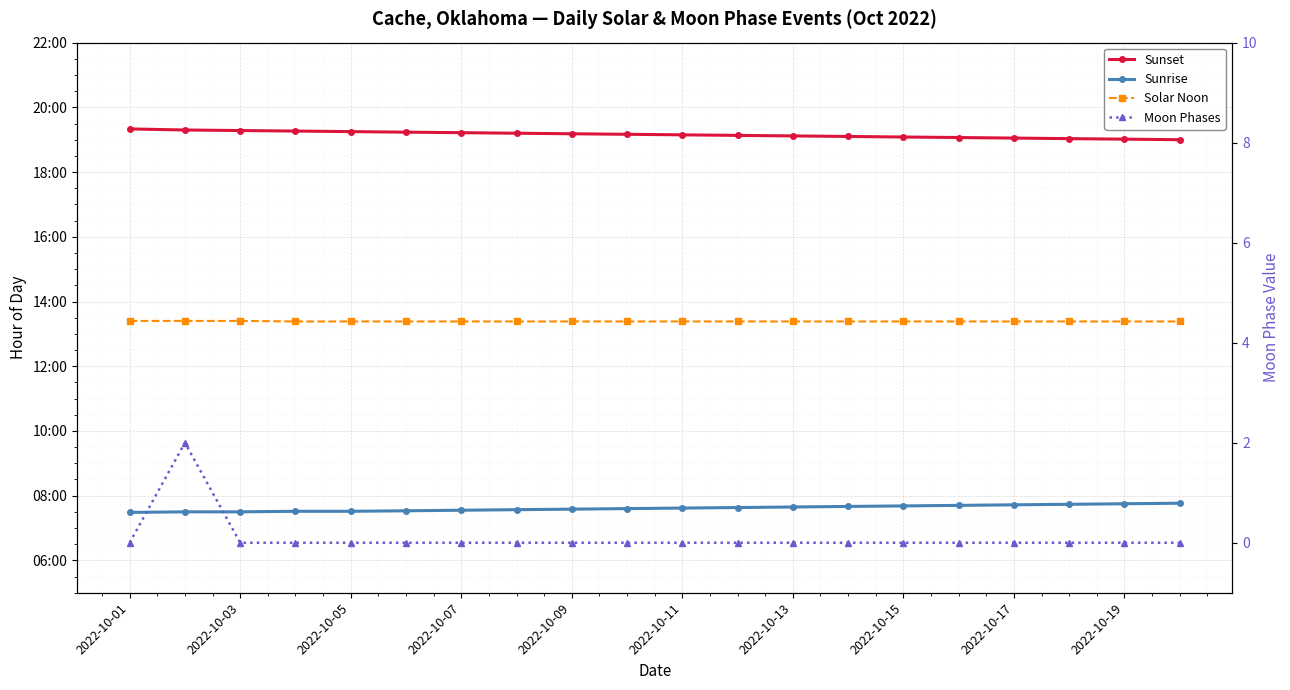

What is the highest value of the Solar Noon series?

13.4